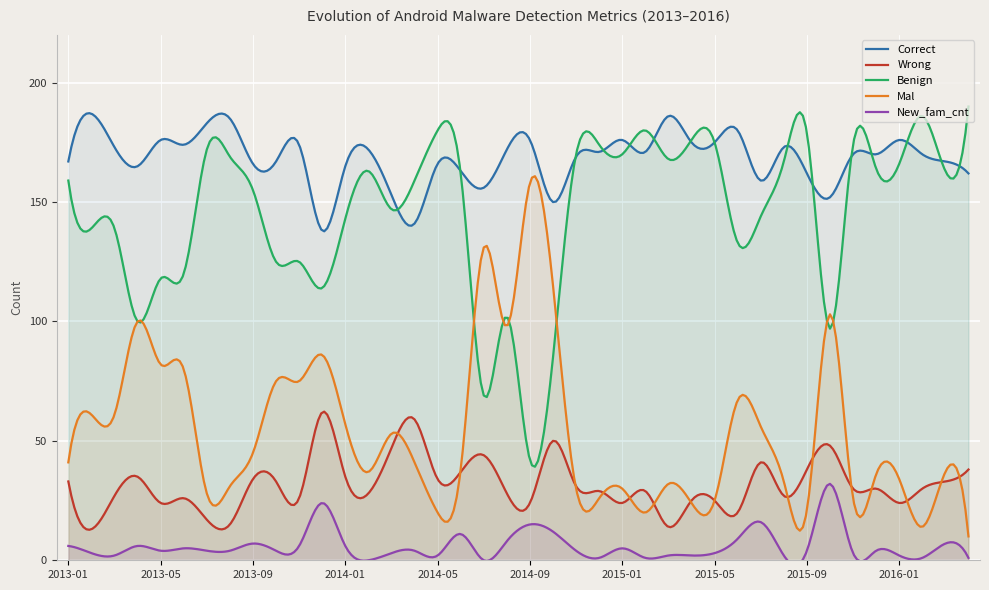

How many values in the Mal series are below 41?

20